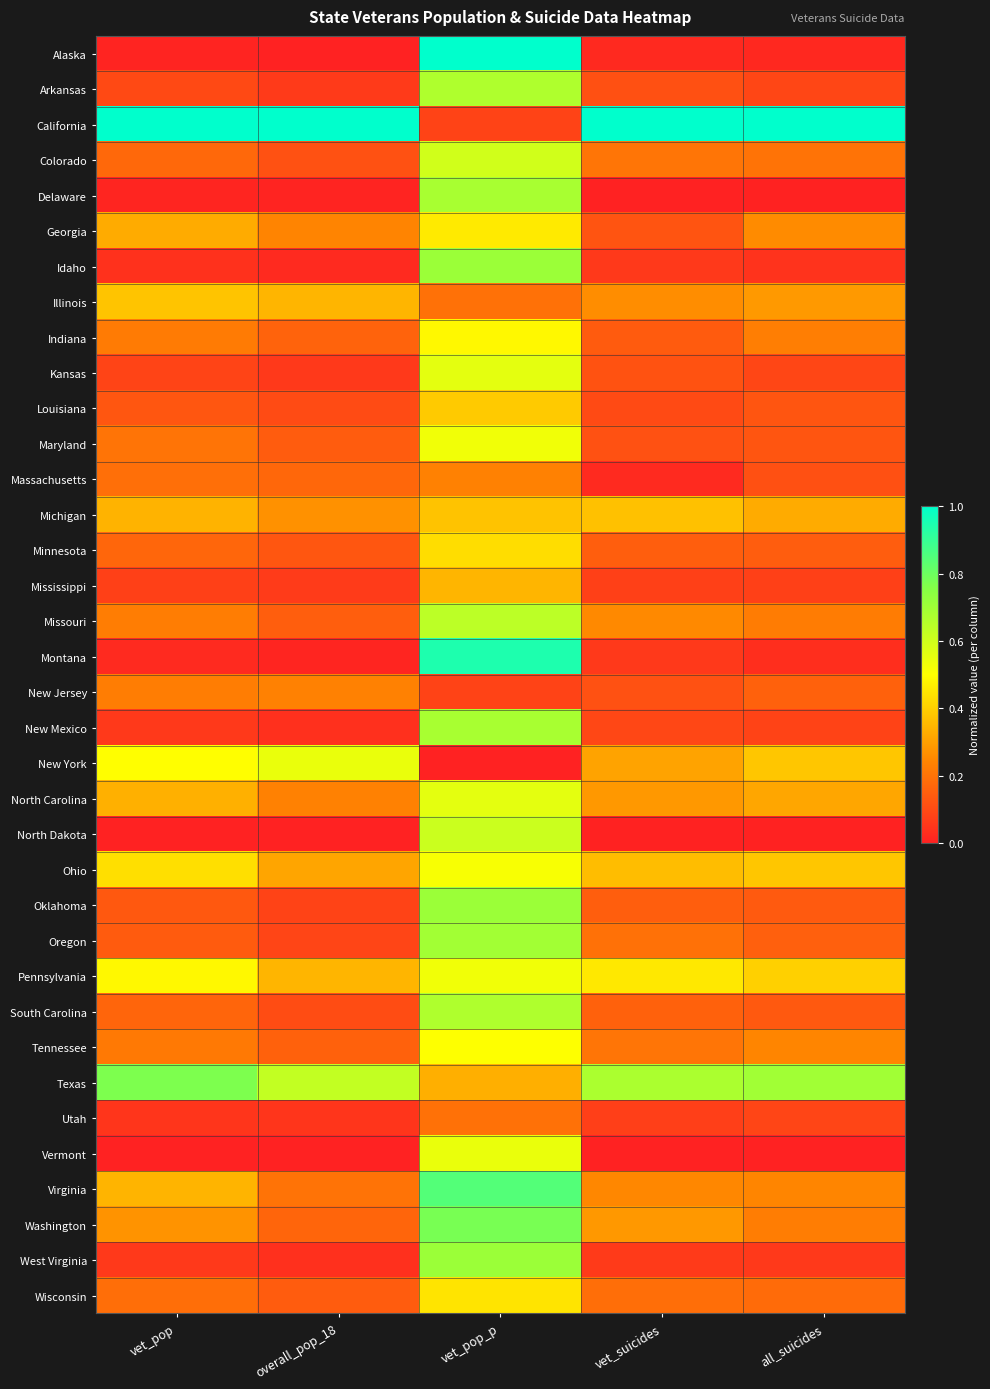

At which category is the sum across all series the highest?

vet_pop_p